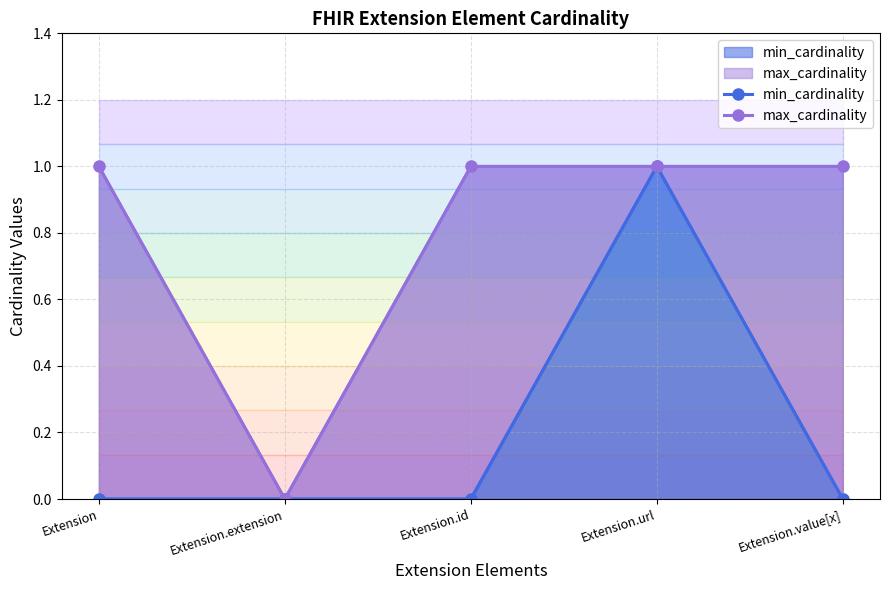

True or false: max_cardinality has more than 1 points higher than both neighbors.

False